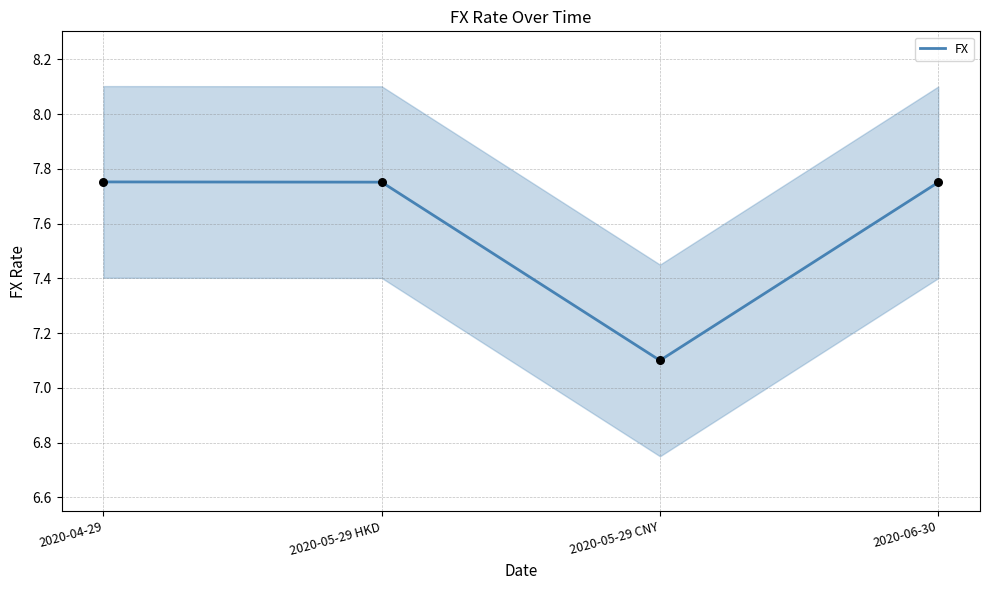

Between 2020-05-29 CNY and 2020-06-30, which is larger?

2020-06-30